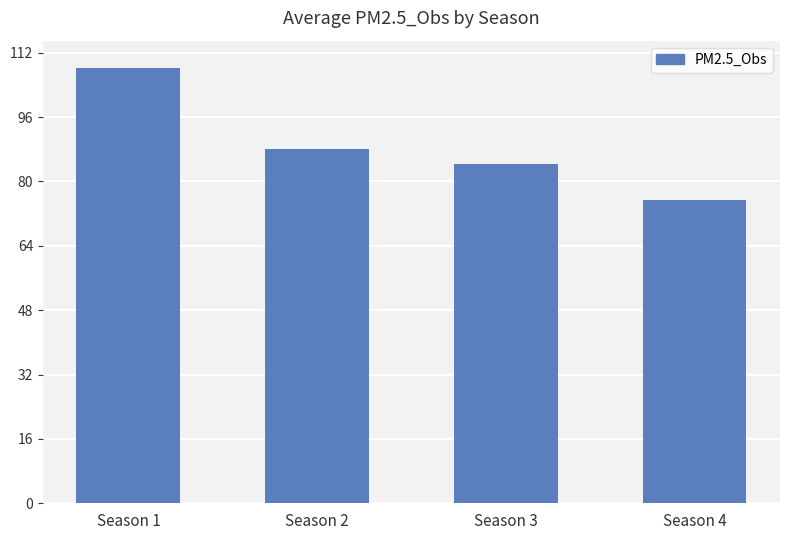

How many categories are shown in the chart?

4